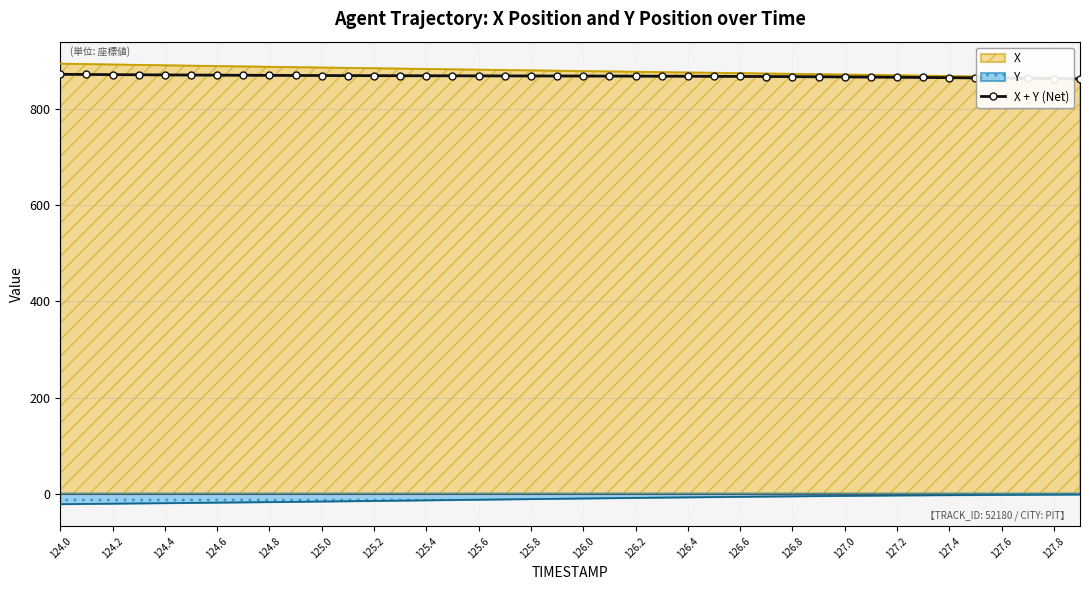

Is it true that Y equals -17.8 at 124.8?

True